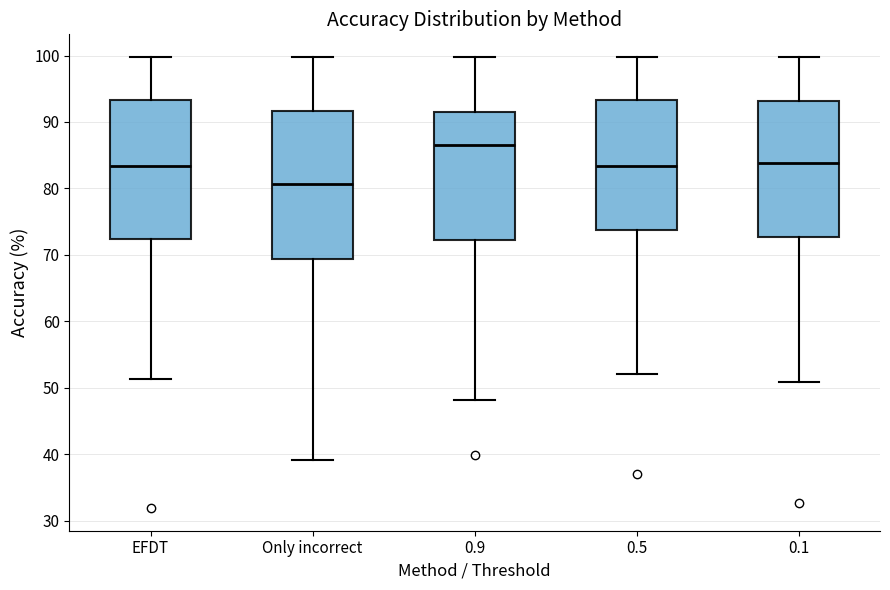

Which box is the tallest, from its lower edge to its upper edge?

Only incorrect